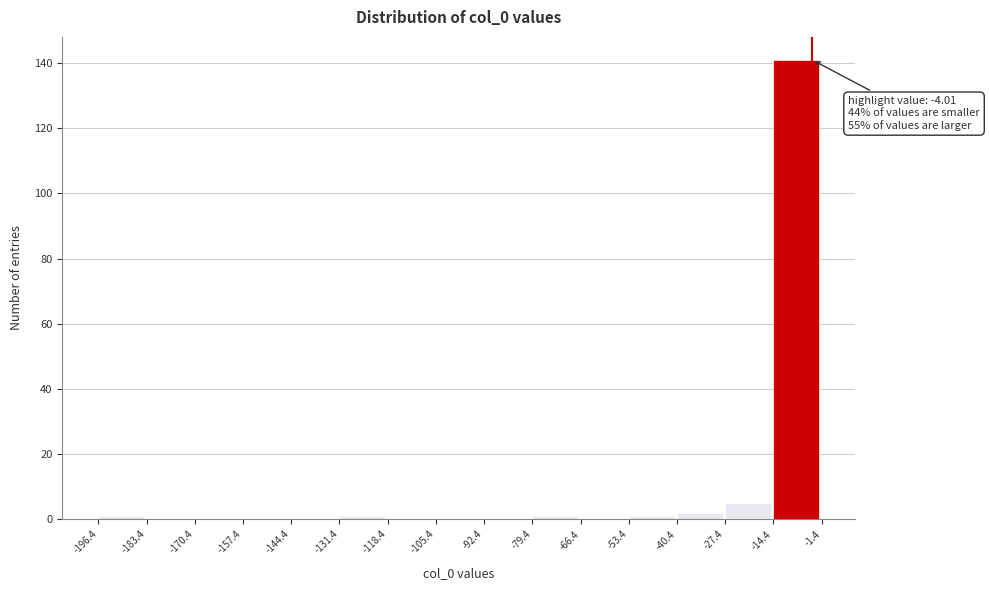

Over which range of the x-axis is the bar tallest?

-14.4 to -1.4